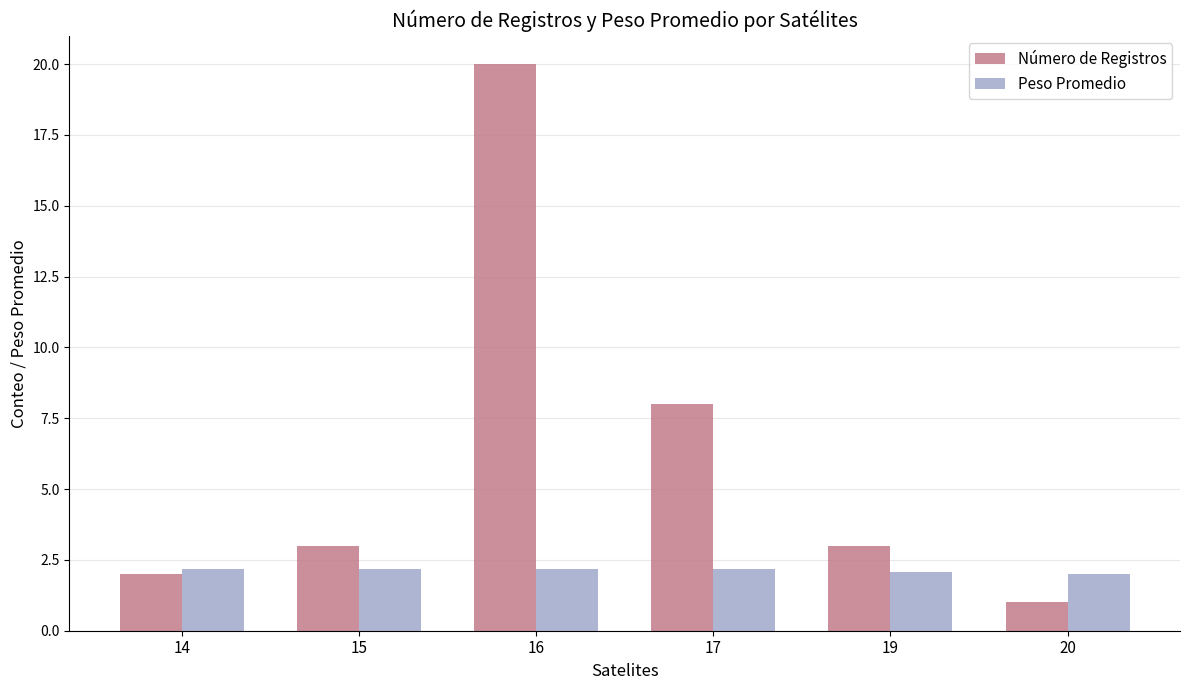

Where is Número de Registros nearest to the value 10?

17